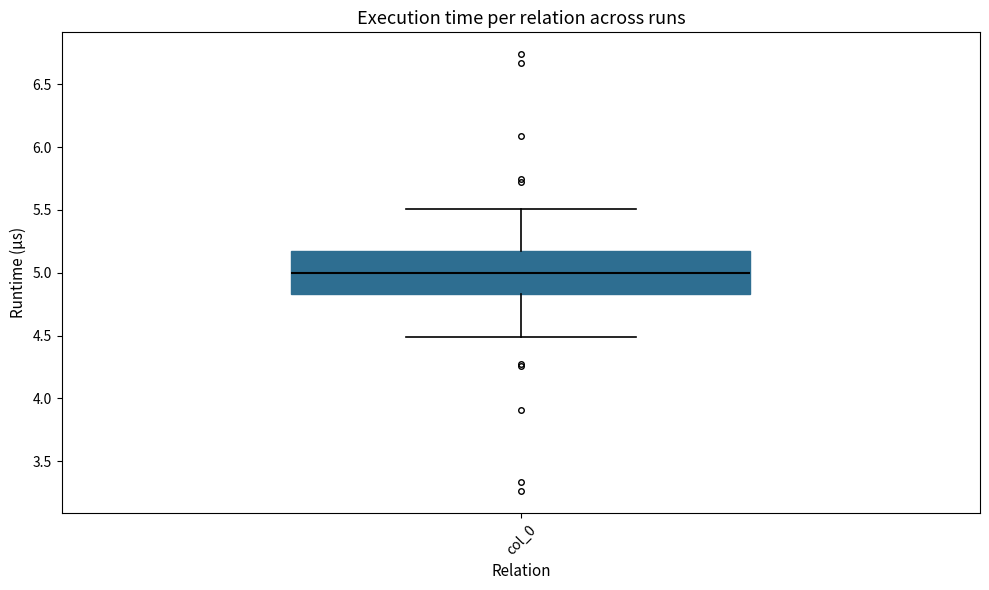

Where does the median line of the box for col_0 sit on the y-axis? The values are not printed on the chart, so give them approximately, as read against the axis.

5.00